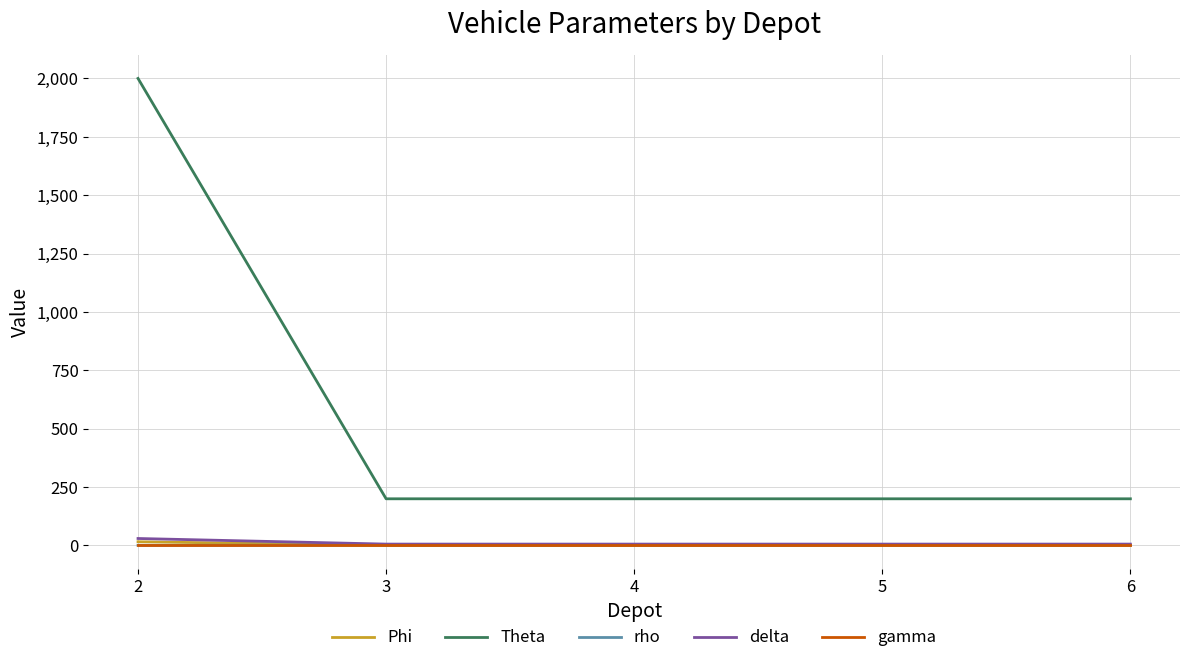

The value of gamma at 4 is 0.0. True or false?

True